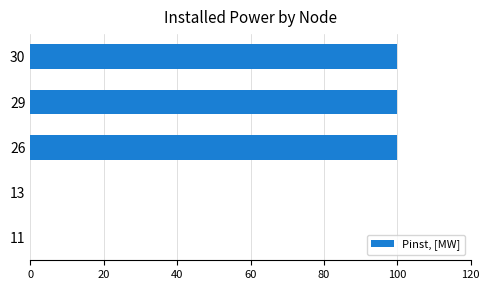

Which has a higher value, 30 or 11?

30